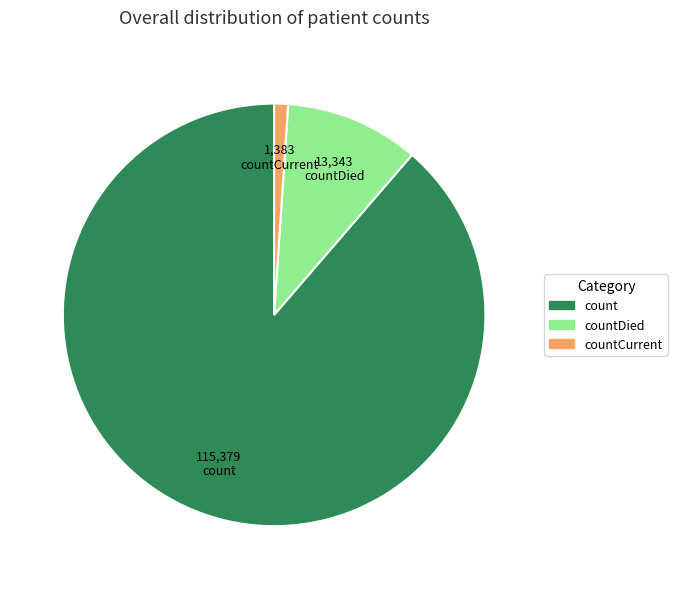

How many slices are in this pie chart?

3